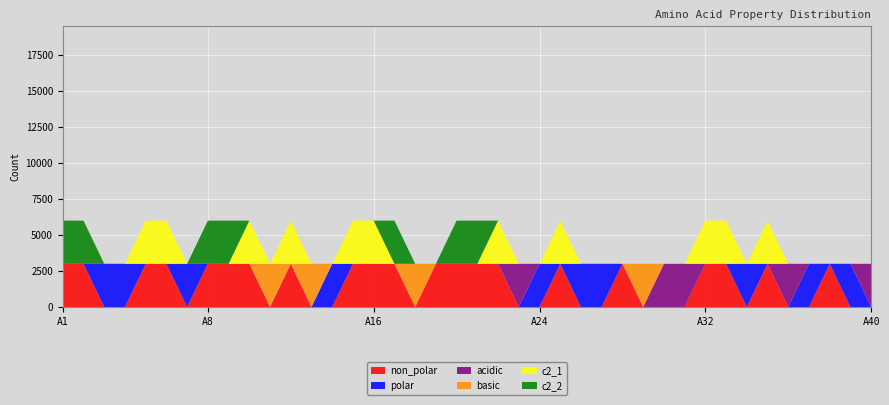

Reading left to right, transcribe all the data shown in this chart.

non_polar: 1	1	0	0	1	1	0	1	1	1	0	1	0	0	1	1	1	0	1	1	1	1	0	0	1	0	0	1	0	0	0	1	1	0	1	0	0	1	0	0
polar: 0	0	1	1	0	0	1	0	0	0	0	0	0	1	0	0	0	0	0	0	0	0	0	1	0	1	1	0	0	0	0	0	0	1	0	0	1	0	1	0
acidic: 0	0	0	0	0	0	0	0	0	0	0	0	0	0	0	0	0	0	0	0	0	0	1	0	0	0	0	0	0	1	1	0	0	0	0	1	0	0	0	1
basic: 0	0	0	0	0	0	0	0	0	0	1	0	1	0	0	0	0	1	0	0	0	0	0	0	0	0	0	0	1	0	0	0	0	0	0	0	0	0	0	0
c2_1: 0	0	0	0	1	1	0	0	0	1	0	1	0	0	1	1	0	0	0	0	0	1	0	0	1	0	0	0	0	0	0	1	1	0	1	0	0	0	0	0
c2_2: 1	1	0	0	0	0	0	1	1	0	0	0	0	0	0	0	1	0	0	1	1	0	0	0	0	0	0	0	0	0	0	0	0	0	0	0	0	0	0	0